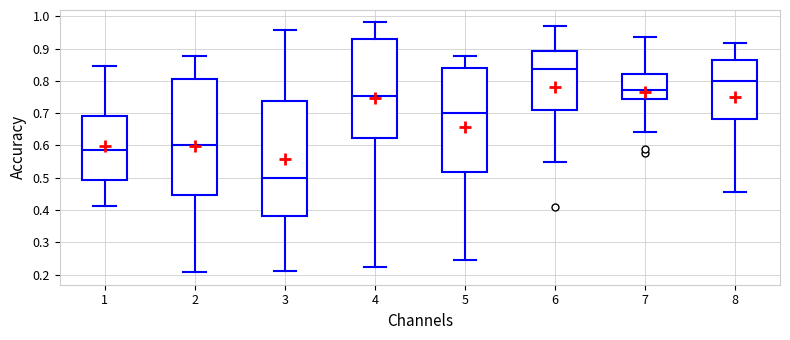

Reading left to right, read every box against the y-axis: the position of its median line, the range the box covers, and the ends of its whiskers. The values are not printed on the chart, so give them approximately, as read against the axis.

1: median 0.59, box 0.49 to 0.69, whiskers 0.41 to 0.85
2: median 0.60, box 0.45 to 0.81, whiskers 0.21 to 0.88
3: median 0.50, box 0.38 to 0.74, whiskers 0.21 to 0.96
4: median 0.75, box 0.62 to 0.93, whiskers 0.22 to 0.98
5: median 0.70, box 0.52 to 0.84, whiskers 0.24 to 0.88
6: median 0.84, box 0.71 to 0.89, whiskers 0.55 to 0.97
7: median 0.77, box 0.74 to 0.82, whiskers 0.64 to 0.94
8: median 0.80, box 0.68 to 0.87, whiskers 0.46 to 0.92